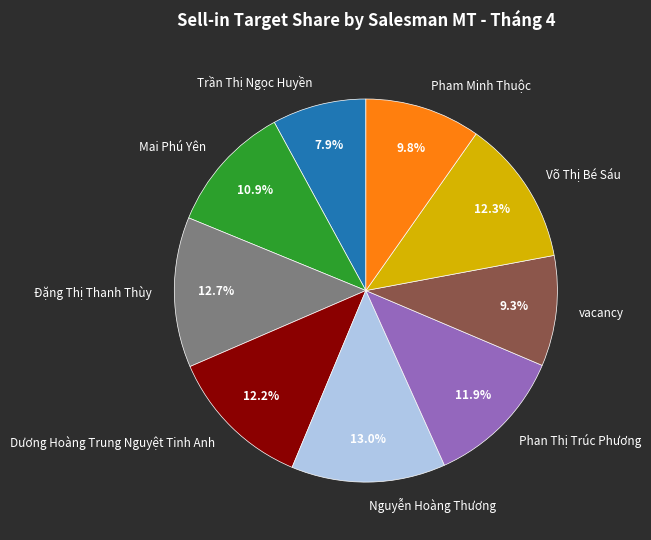

To the nearest percent, what is the difference between the vacancy and Nguyễn Hoàng Thương slice percentages?

4%